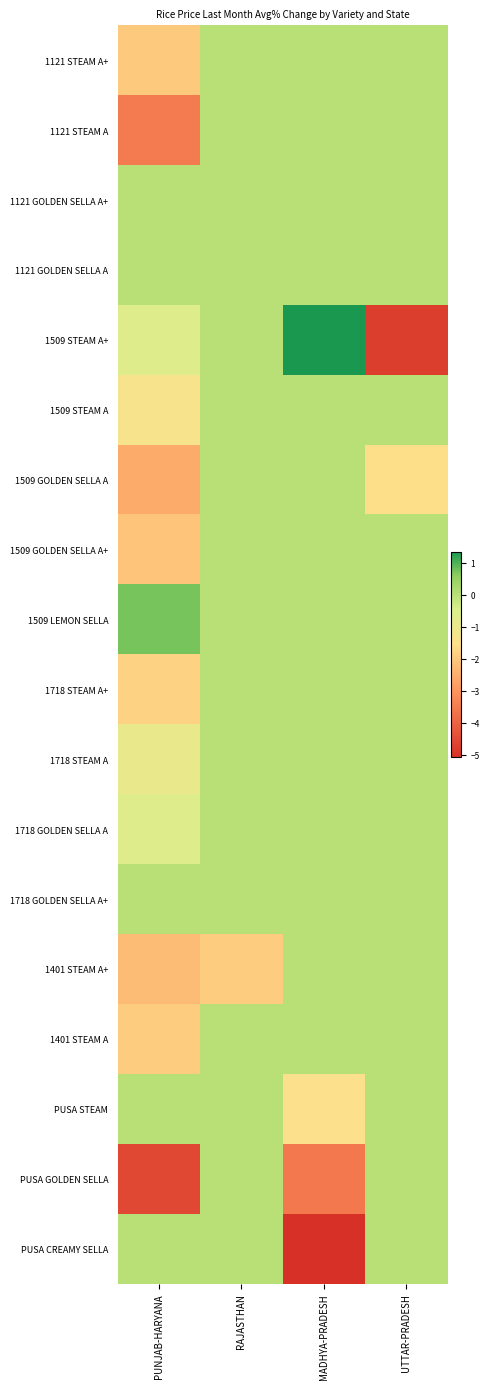

Reading right to left, extract all data points from this chart.

1121 STEAM A+: UTTAR-PRADESH=0.0	MADHYA-PRADESH=0.0	RAJASTHAN=0.0	PUNJAB-HARYANA=-2.0
1121 STEAM A: UTTAR-PRADESH=0.0	MADHYA-PRADESH=0.0	RAJASTHAN=0.0	PUNJAB-HARYANA=-3.5
1121 GOLDEN SELLA A+: UTTAR-PRADESH=0.0	MADHYA-PRADESH=0.0	RAJASTHAN=0.0	PUNJAB-HARYANA=0.0
1121 GOLDEN SELLA A: UTTAR-PRADESH=0.0	MADHYA-PRADESH=0.0	RAJASTHAN=0.0	PUNJAB-HARYANA=0.0
1509 STEAM A+: UTTAR-PRADESH=-4.8	MADHYA-PRADESH=1.4	RAJASTHAN=0.0	PUNJAB-HARYANA=-0.7
1509 STEAM A: UTTAR-PRADESH=0.0	MADHYA-PRADESH=0.0	RAJASTHAN=0.0	PUNJAB-HARYANA=-1.3
1509 GOLDEN SELLA A: UTTAR-PRADESH=-1.5	MADHYA-PRADESH=0.0	RAJASTHAN=0.0	PUNJAB-HARYANA=-2.6
1509 GOLDEN SELLA A+: UTTAR-PRADESH=0.0	MADHYA-PRADESH=0.0	RAJASTHAN=0.0	PUNJAB-HARYANA=-2.1
1509 LEMON SELLA: UTTAR-PRADESH=0.0	MADHYA-PRADESH=0.0	RAJASTHAN=0.0	PUNJAB-HARYANA=0.7
1718 STEAM A+: UTTAR-PRADESH=0.0	MADHYA-PRADESH=0.0	RAJASTHAN=0.0	PUNJAB-HARYANA=-1.8
1718 STEAM A: UTTAR-PRADESH=0.0	MADHYA-PRADESH=0.0	RAJASTHAN=0.0	PUNJAB-HARYANA=-0.9
1718 GOLDEN SELLA A: UTTAR-PRADESH=0.0	MADHYA-PRADESH=0.0	RAJASTHAN=0.0	PUNJAB-HARYANA=-0.6
1718 GOLDEN SELLA A+: UTTAR-PRADESH=0.0	MADHYA-PRADESH=0.0	RAJASTHAN=0.0	PUNJAB-HARYANA=0.0
1401 STEAM A+: UTTAR-PRADESH=0.0	MADHYA-PRADESH=0.0	RAJASTHAN=-1.9	PUNJAB-HARYANA=-2.2
1401 STEAM A: UTTAR-PRADESH=0.0	MADHYA-PRADESH=0.0	RAJASTHAN=0.0	PUNJAB-HARYANA=-1.9
PUSA STEAM: UTTAR-PRADESH=0.0	MADHYA-PRADESH=-1.5	RAJASTHAN=0.0	PUNJAB-HARYANA=0.0
PUSA GOLDEN SELLA: UTTAR-PRADESH=0.0	MADHYA-PRADESH=-3.6	RAJASTHAN=0.0	PUNJAB-HARYANA=-4.6
PUSA CREAMY SELLA: UTTAR-PRADESH=0.0	MADHYA-PRADESH=-5.1	RAJASTHAN=0.0	PUNJAB-HARYANA=0.0